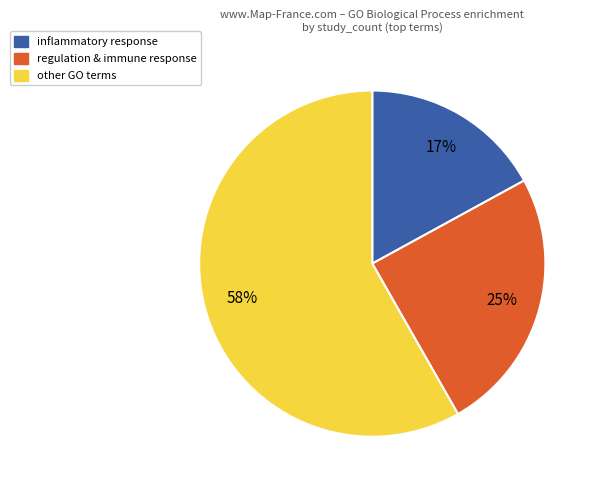

How many slices are in this pie chart?

3